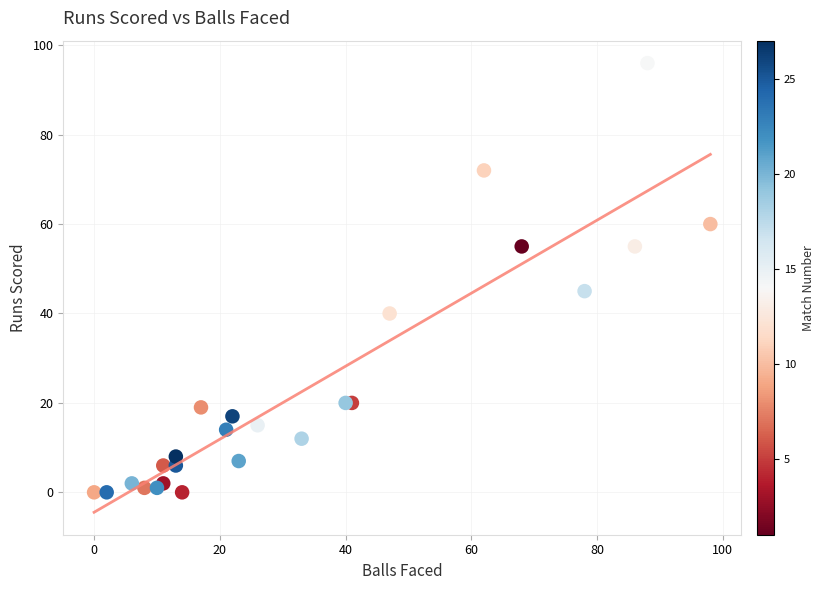

What Y value in the scatter plot is closest to 48?

45